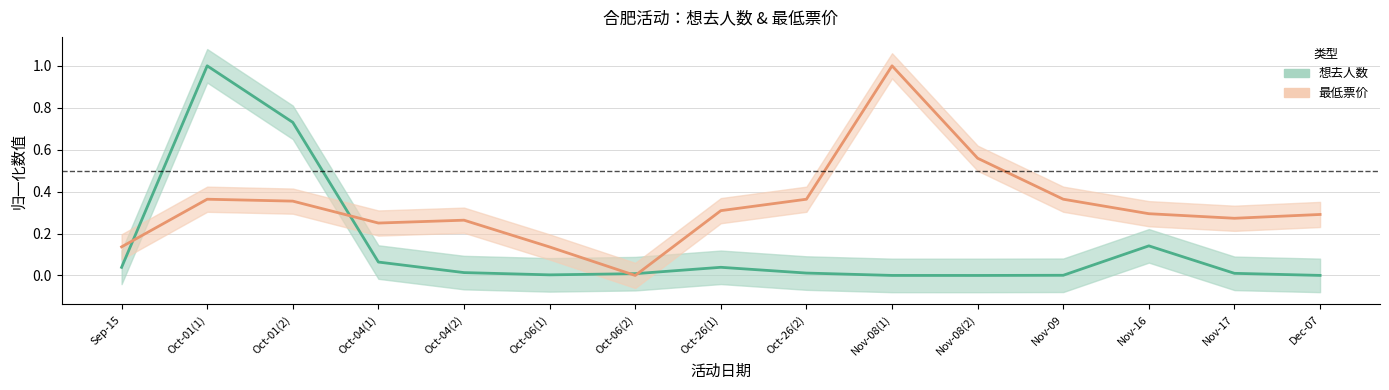

Rank the series by their average value, from highest to lowest.

最低票价, 想去人数